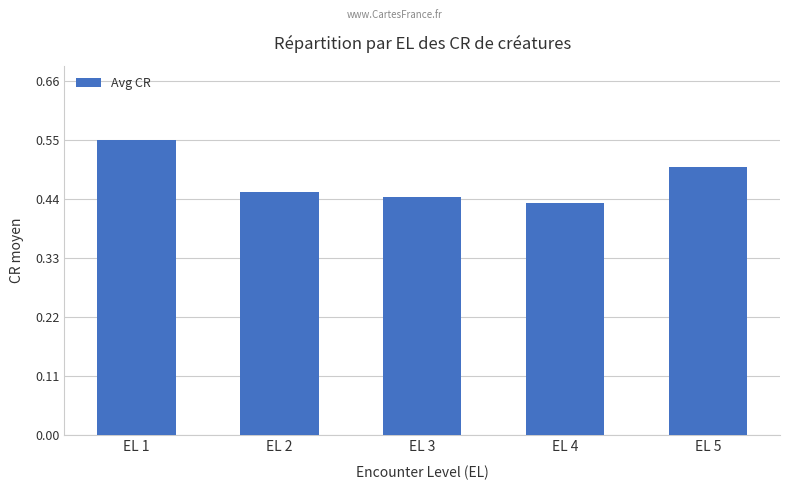

Count the number of categories in the chart.

5